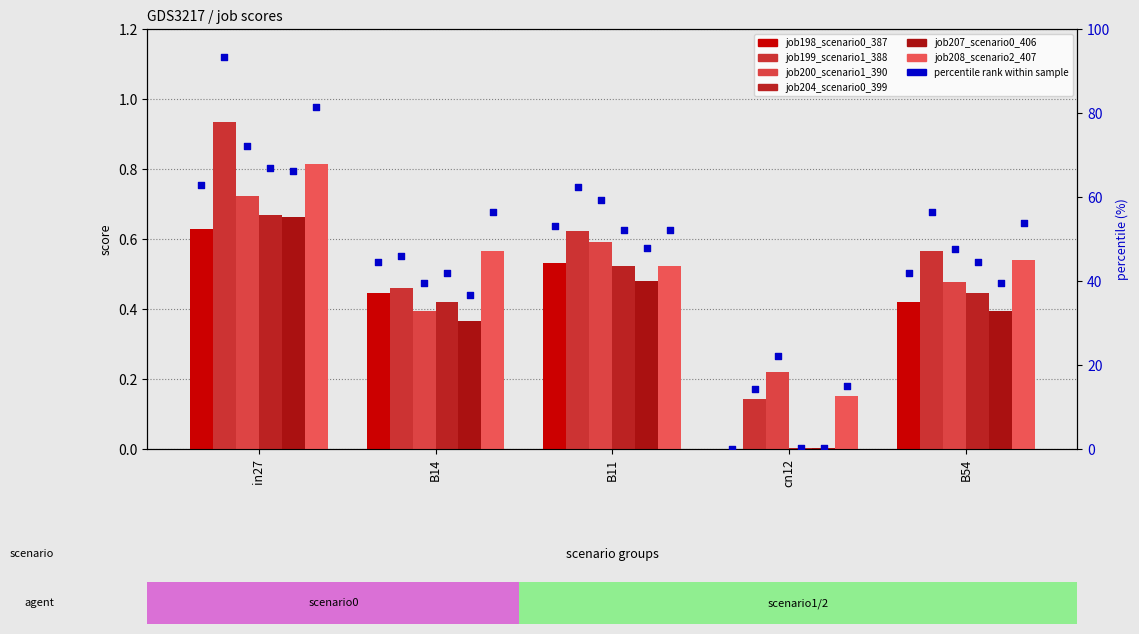

What is the total value across all series at cn12?

0.5